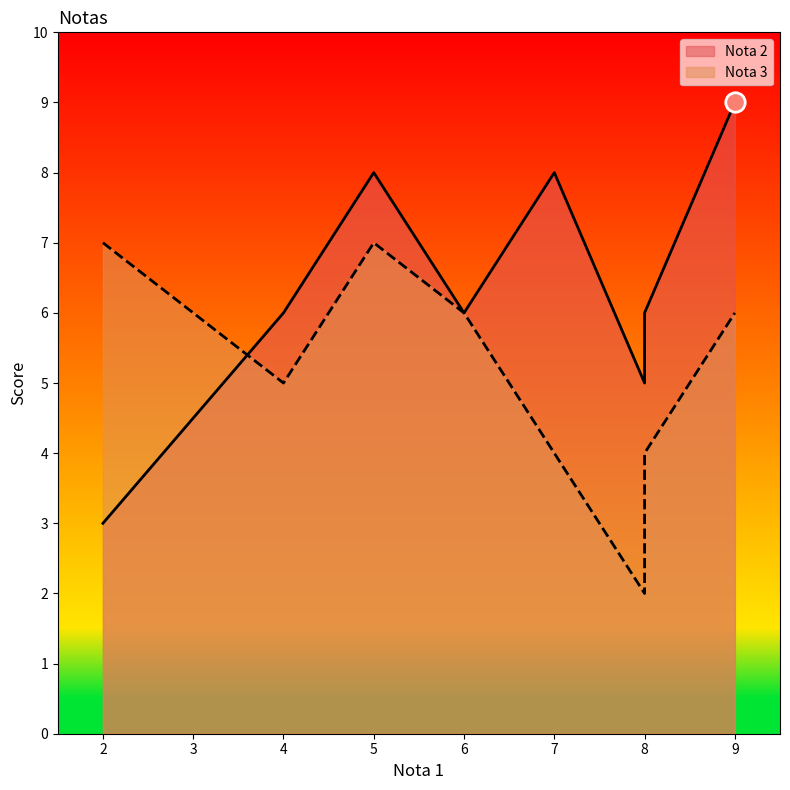

How many data points in Nota 3 are less than 6?

4